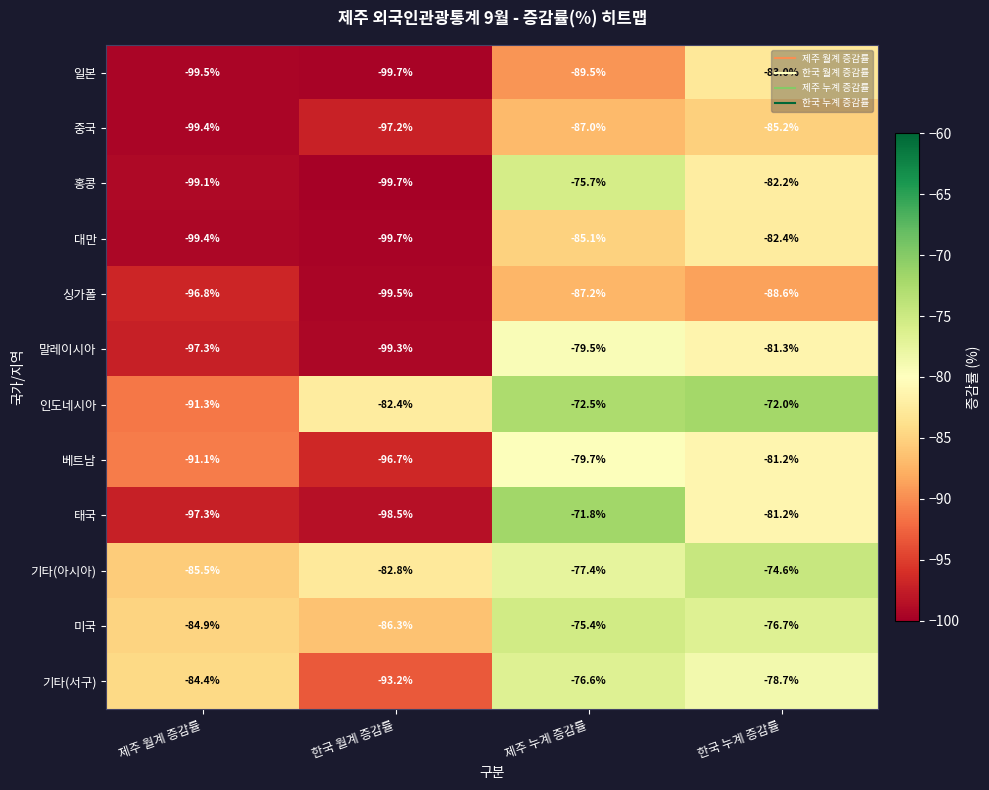

Rank the categories by 일본 value from highest to lowest.

한국 누계 증감률, 제주 누계 증감률, 제주 월계 증감률, 한국 월계 증감률